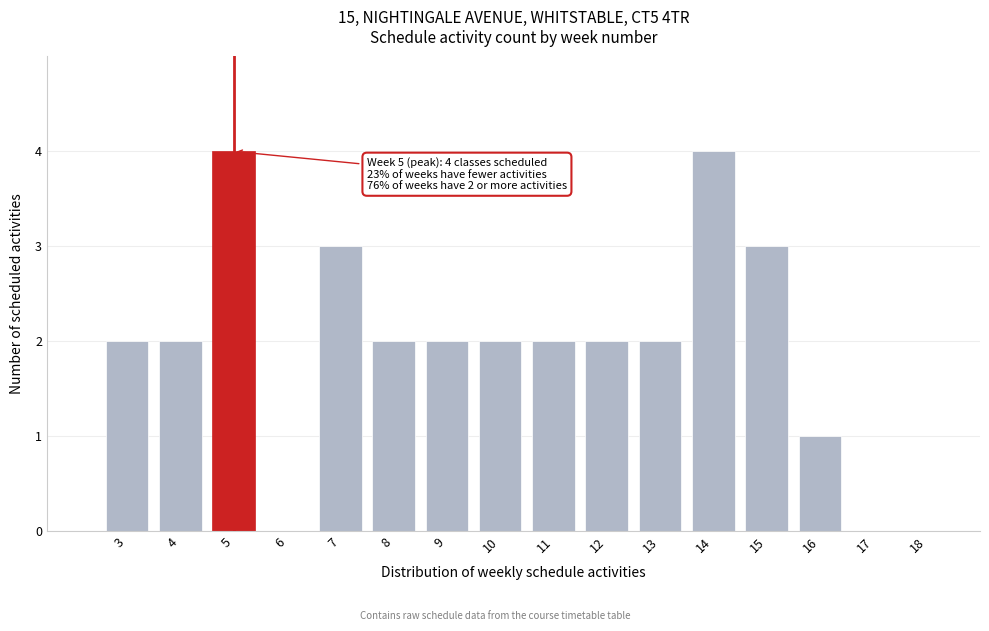

Reading left to right, what are all the values shown in this chart?

3=2	4=2	5=4	6=0	7=3	8=2	9=2	10=2	11=2	12=2	13=2	14=4	15=3	16=1	17=0	18=0